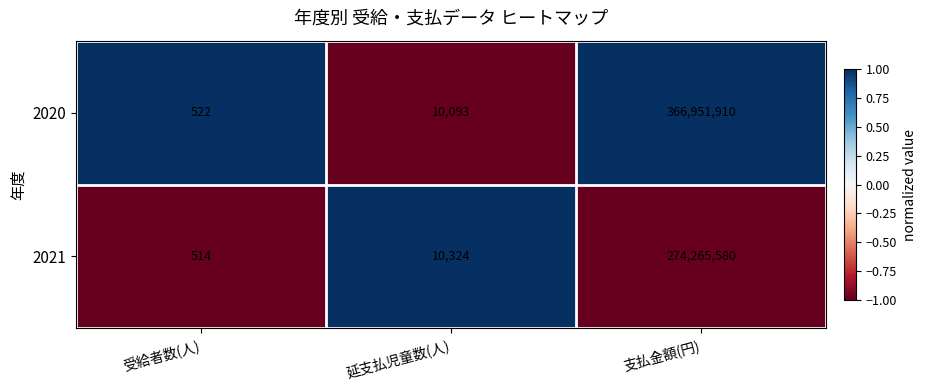

Which series has the largest total across all categories?

2020